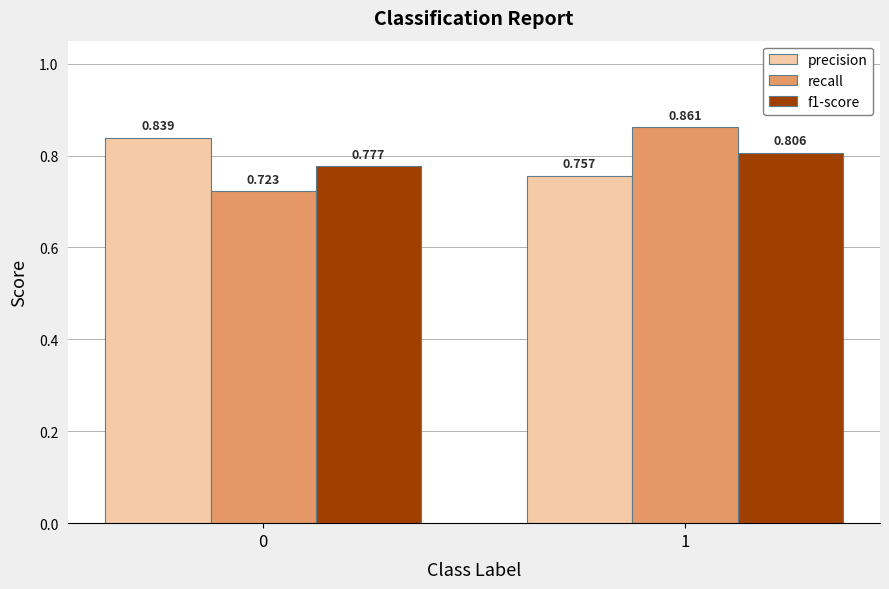

Is the value of recall at 1 greater than the value of precision at 0?

Yes